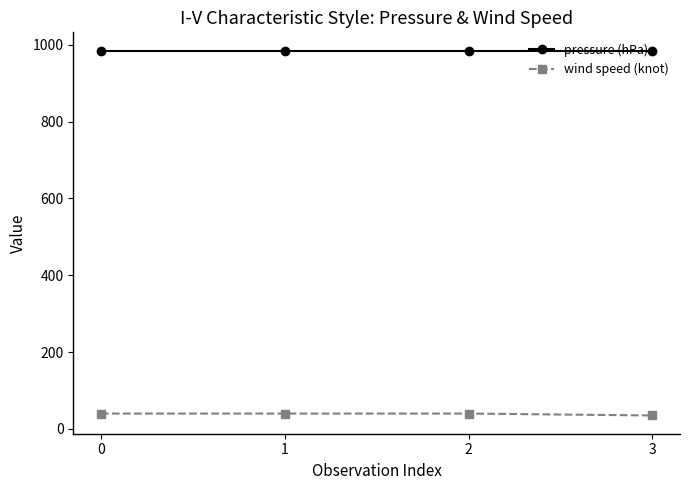

What is the value of the pressure (hPa) point at the 3rd from the left?

985